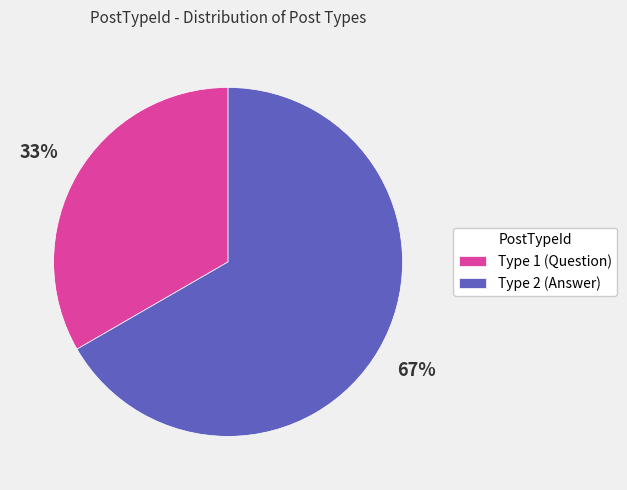

How many slices are in this pie chart?

2